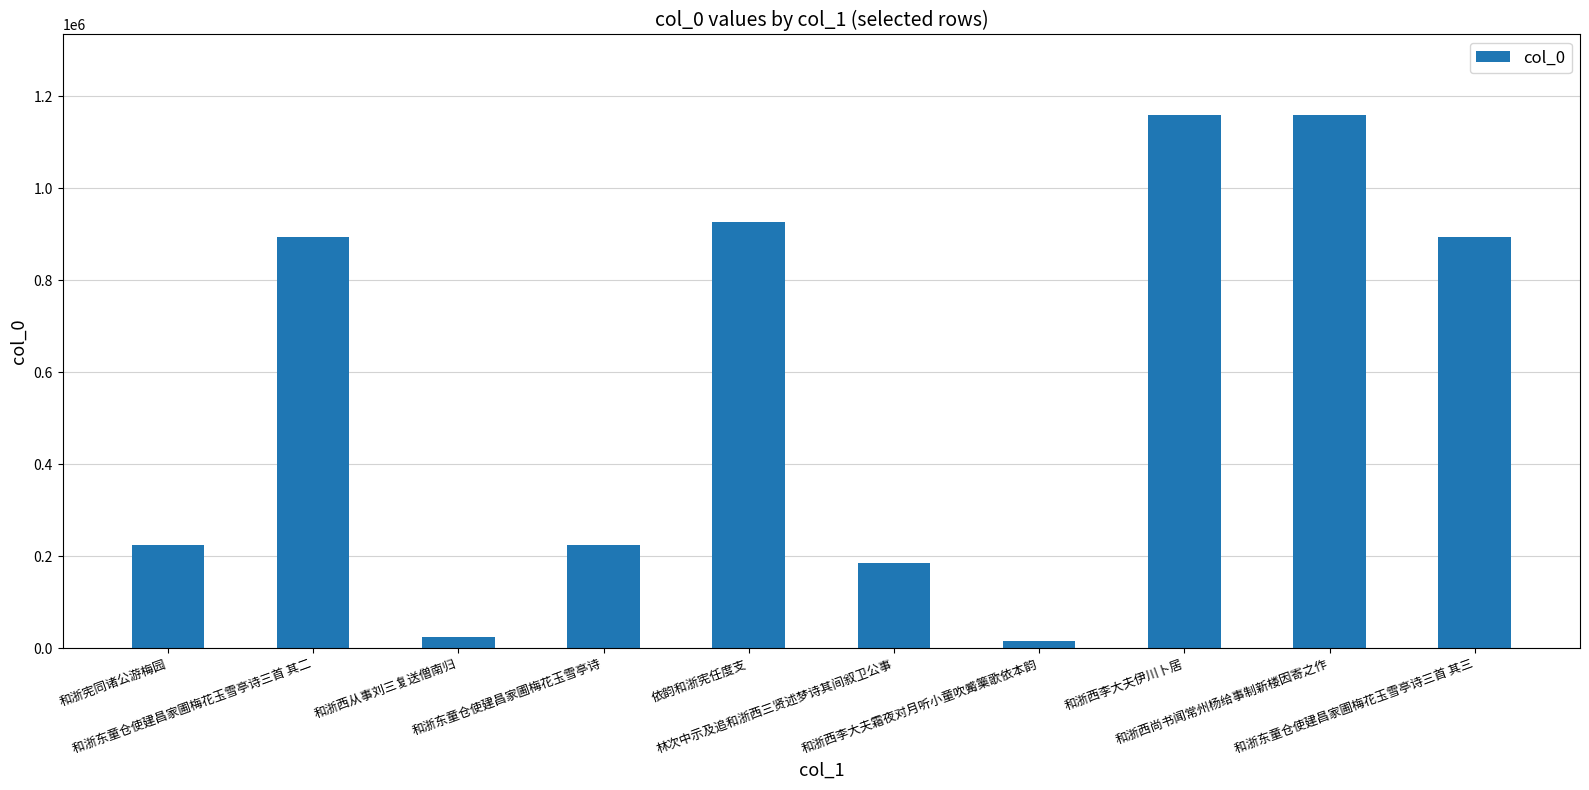

True or false: the data shows 893453 at 和浙东童仓使建昌家圃梅花玉雪亭诗三首 其三.

True